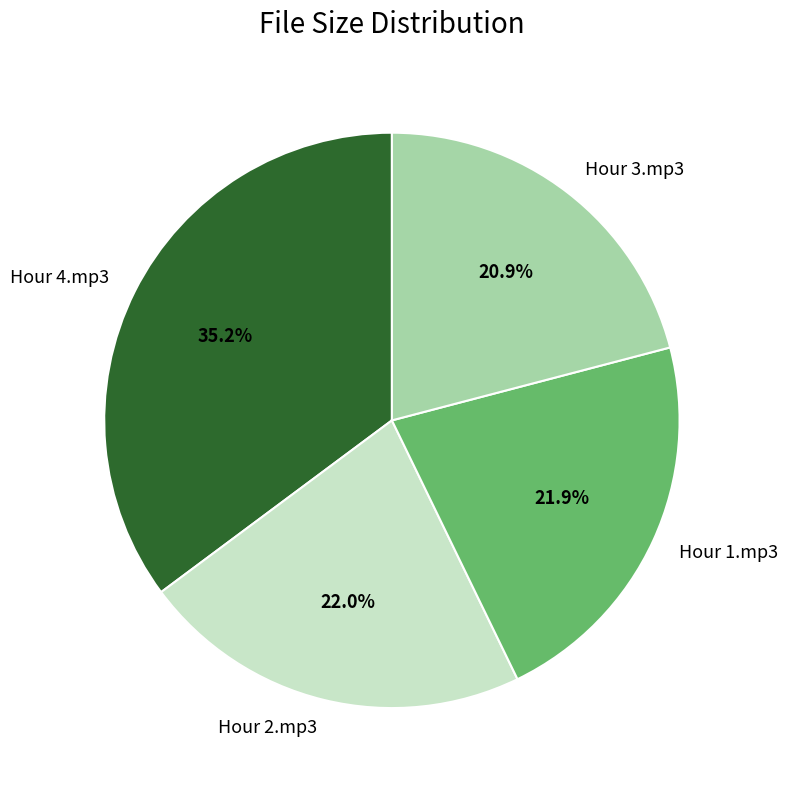

The Hour 3.mp3 slice represents 10% of the pie. True or false?

False